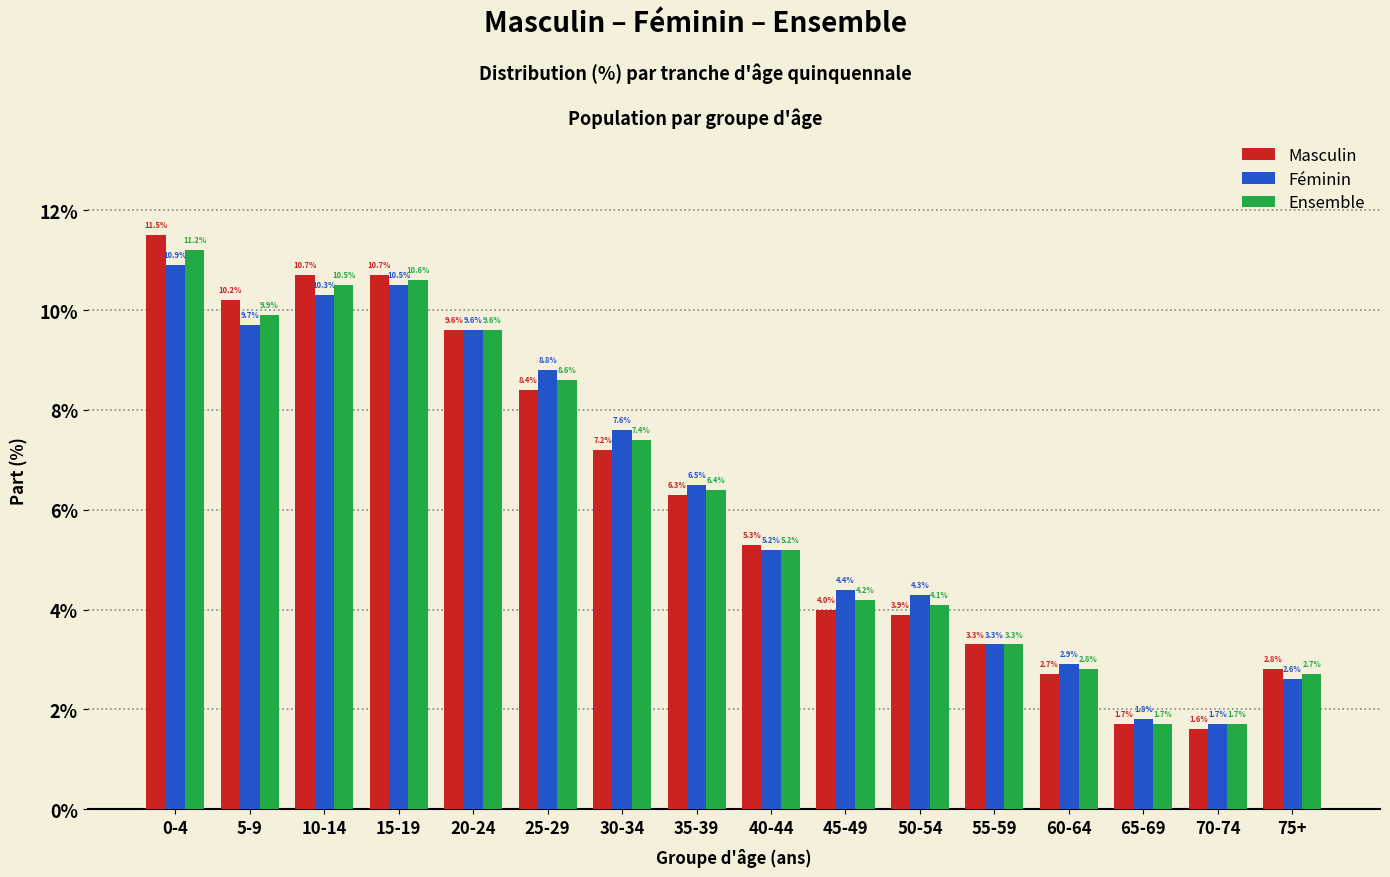

Reading right to left, extract all data points from this chart.

Masculin: 75+=2.8	70-74=1.6	65-69=1.7	60-64=2.7	55-59=3.3	50-54=3.9	45-49=4.0	40-44=5.3	35-39=6.3	30-34=7.2	25-29=8.4	20-24=9.6	15-19=10.7	10-14=10.7	5-9=10.2	0-4=11.5
Féminin: 75+=2.6	70-74=1.7	65-69=1.8	60-64=2.9	55-59=3.3	50-54=4.3	45-49=4.4	40-44=5.2	35-39=6.5	30-34=7.6	25-29=8.8	20-24=9.6	15-19=10.5	10-14=10.3	5-9=9.7	0-4=10.9
Ensemble: 75+=2.7	70-74=1.7	65-69=1.7	60-64=2.8	55-59=3.3	50-54=4.1	45-49=4.2	40-44=5.2	35-39=6.4	30-34=7.4	25-29=8.6	20-24=9.6	15-19=10.6	10-14=10.5	5-9=9.9	0-4=11.2